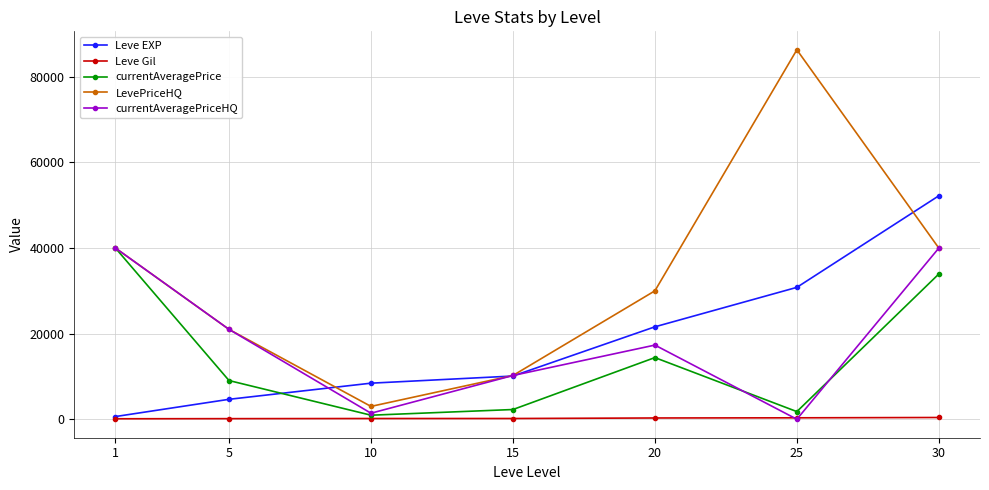

Is it true that currentAveragePriceHQ equals 20999.5 at 5?

True